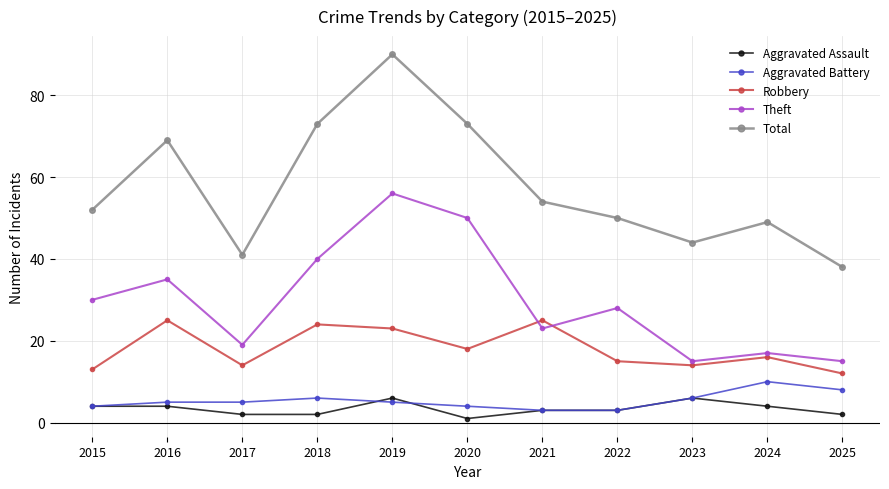

Count the number of data series in this chart.

5